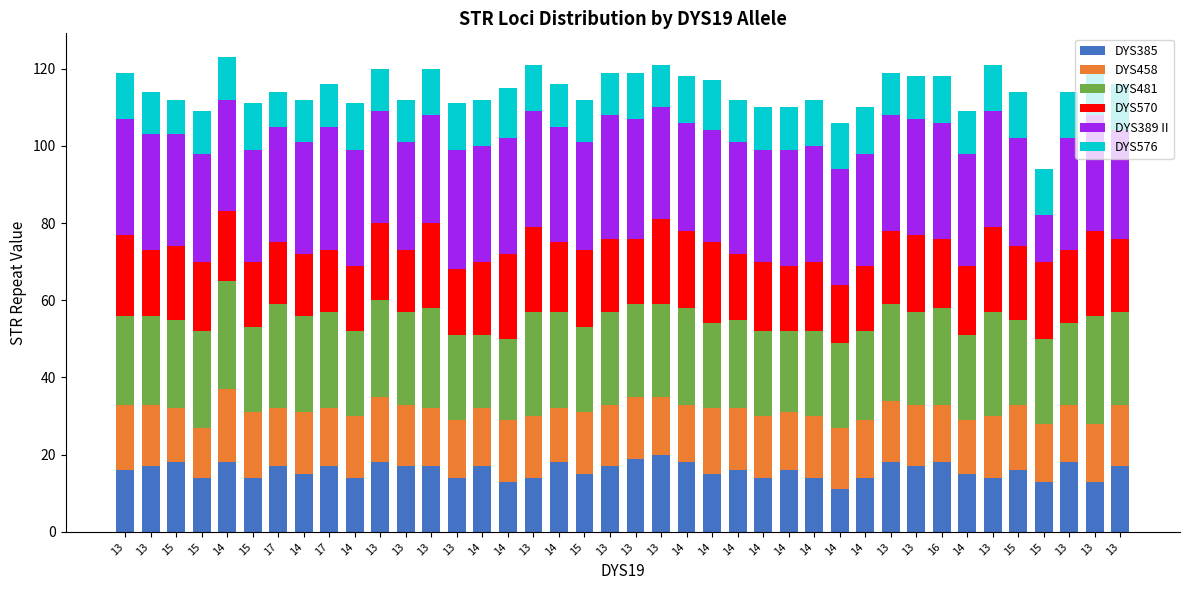

Are the bars horizontal?

No